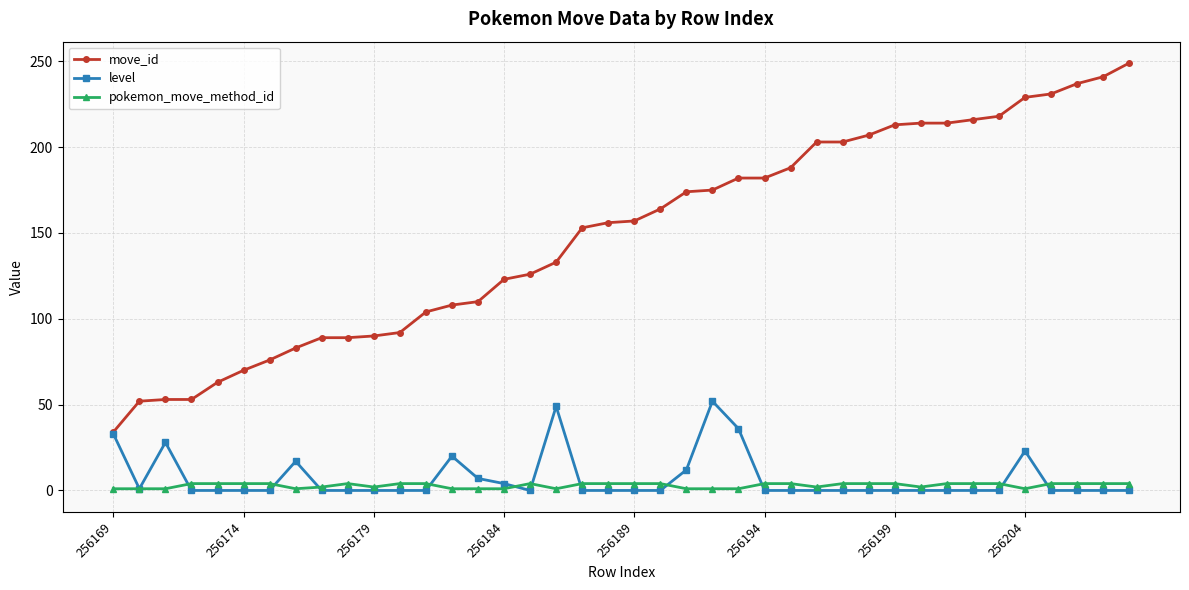

True or false: move_id and pokemon_move_method_id intersect in this chart.

False